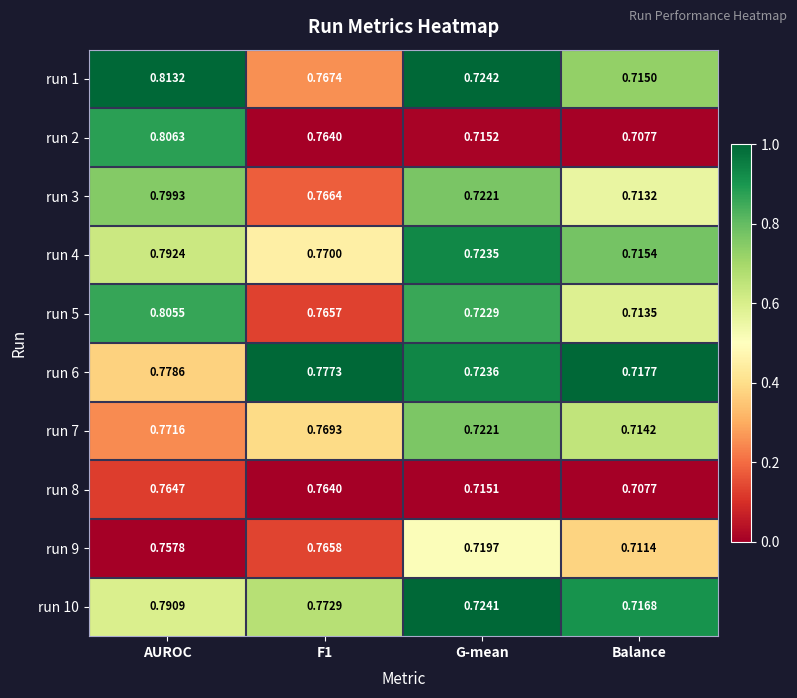

Which series changed the most between F1 and Balance?

run 6